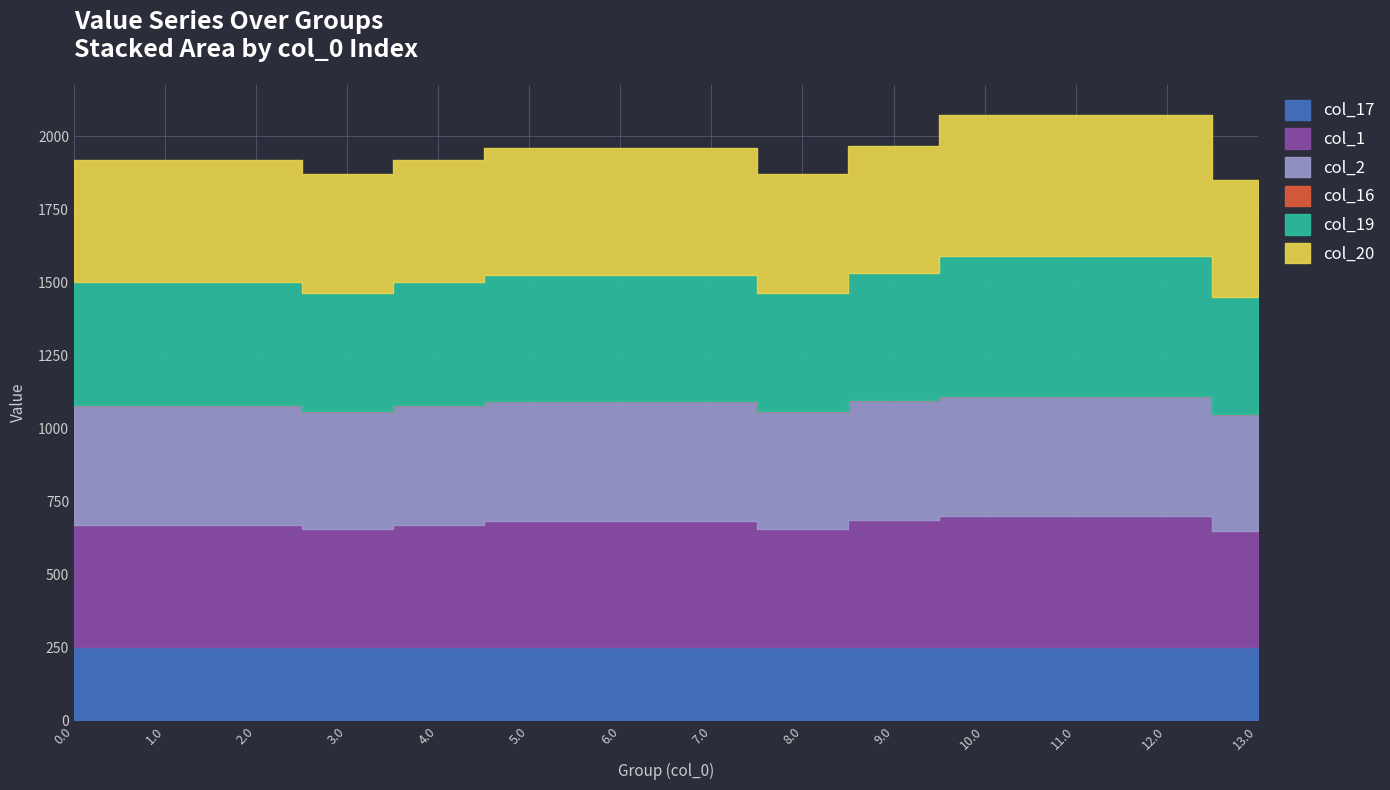

True or false: col_17 and col_1 cross at least once.

False